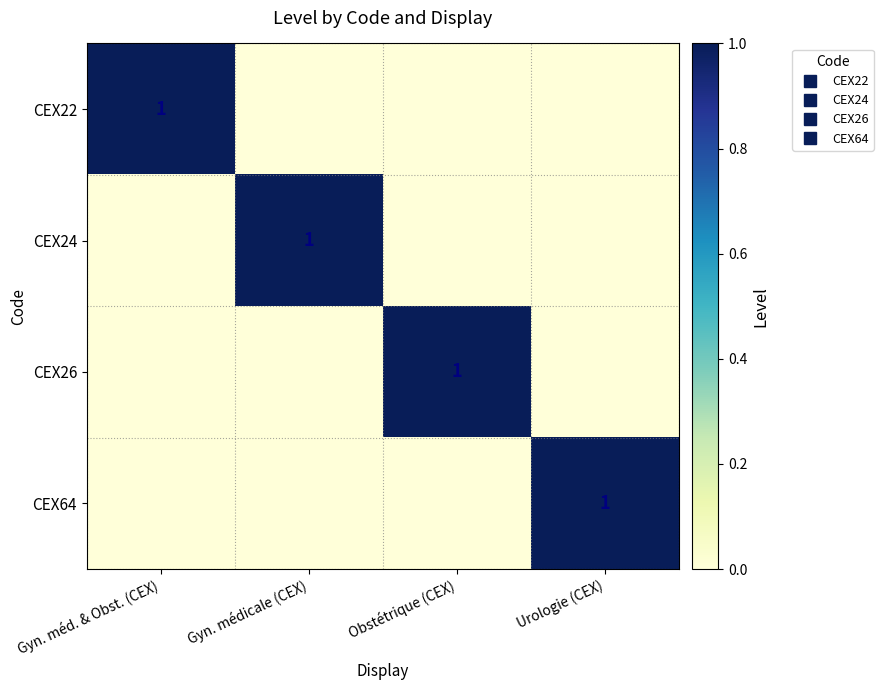

What is the total value across all series at Gyn. méd. & Obst. (CEX)?

1